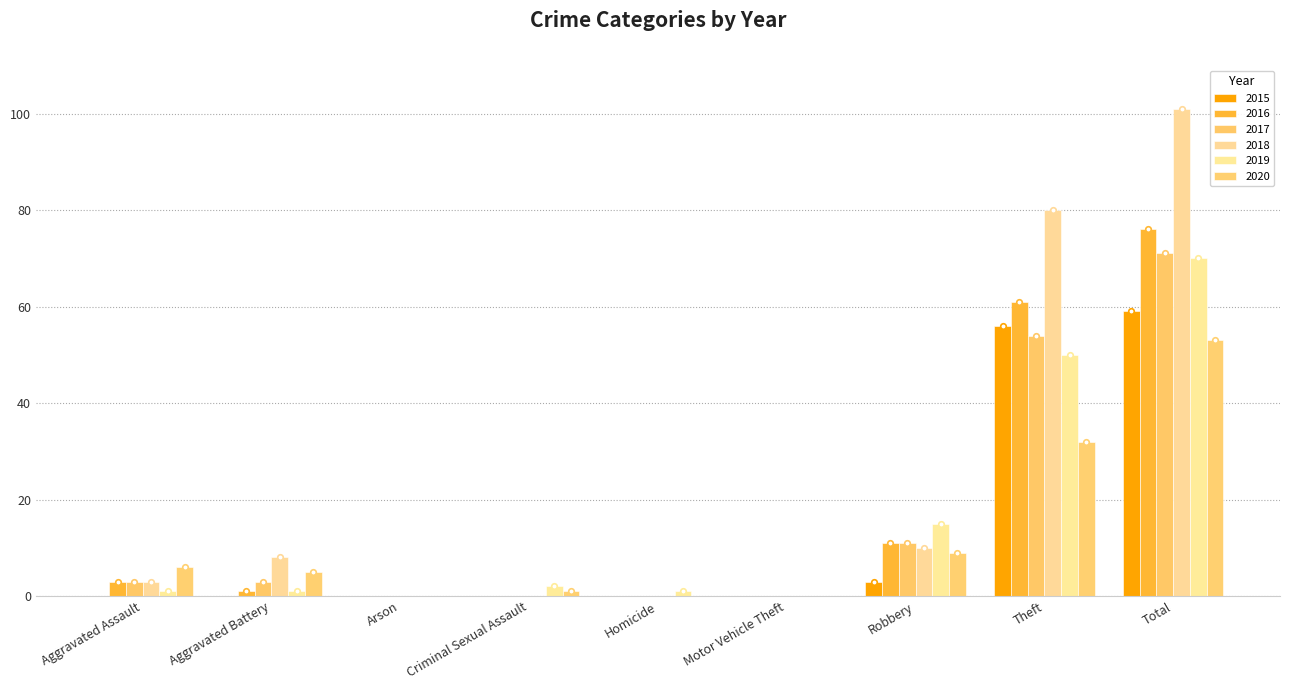

Count the number of data series in this chart.

6